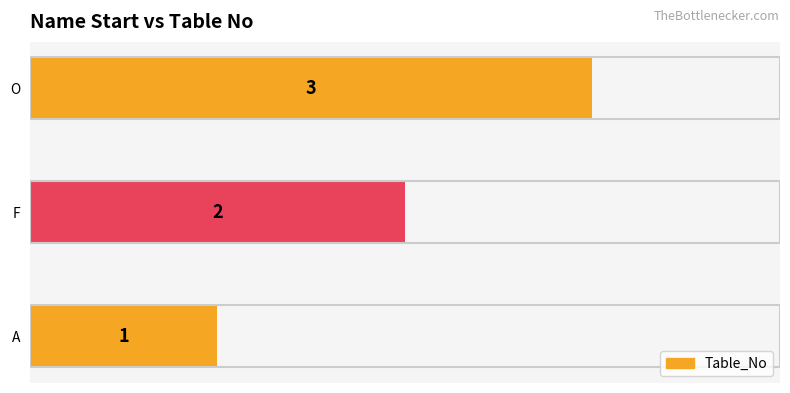

The chart shows a value of 1 at A. True or false?

True